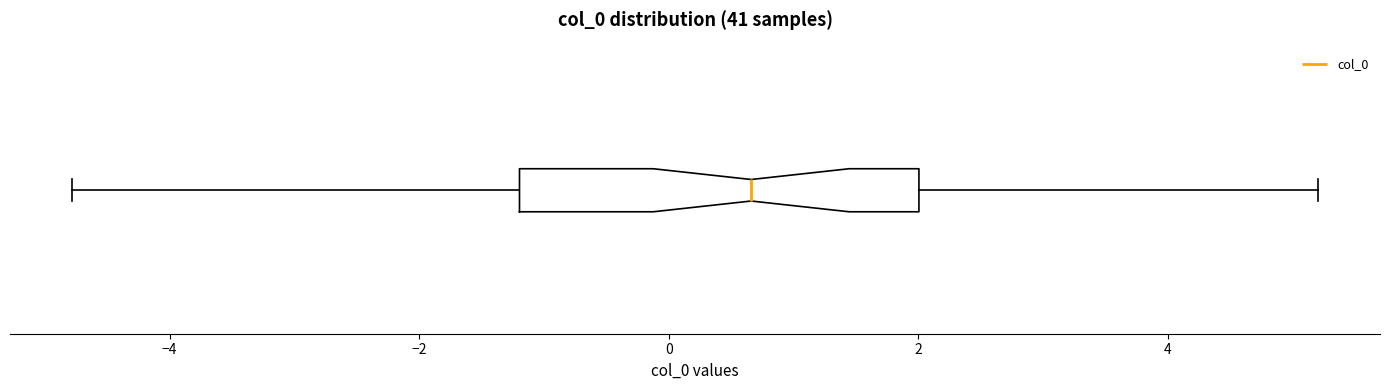

Read this box plot against the x-axis: the position of the median line, the range covered by the box, and the ends of both whiskers. The values are not printed on the chart, so give them approximately, as read against the axis.

median 0.6, box -1.2 to 2.0, whiskers -4.8 to 5.2